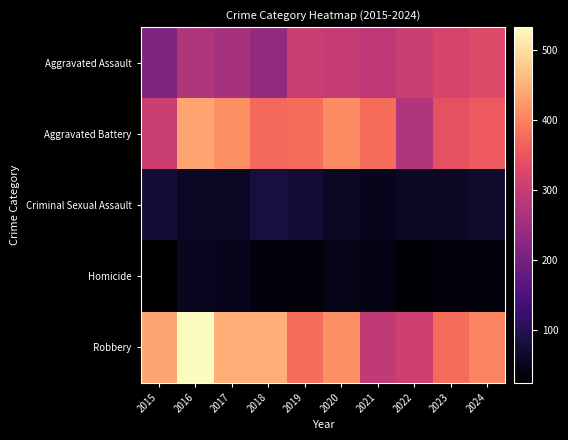

What is the difference between the highest and lowest values at 2015?

413